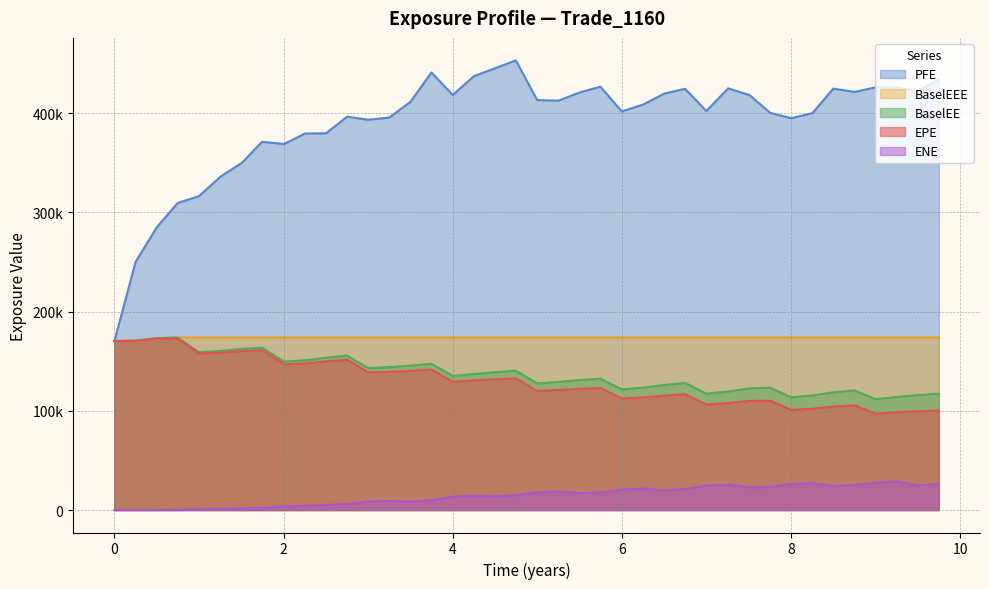

Which series has the largest total across all categories?

PFE